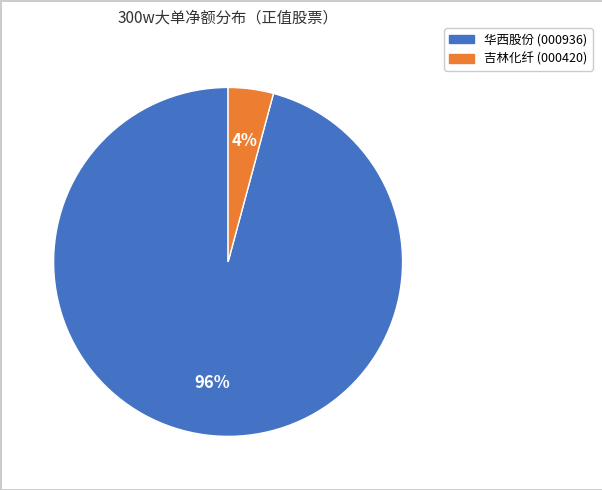

Count the number of slices in the pie.

2